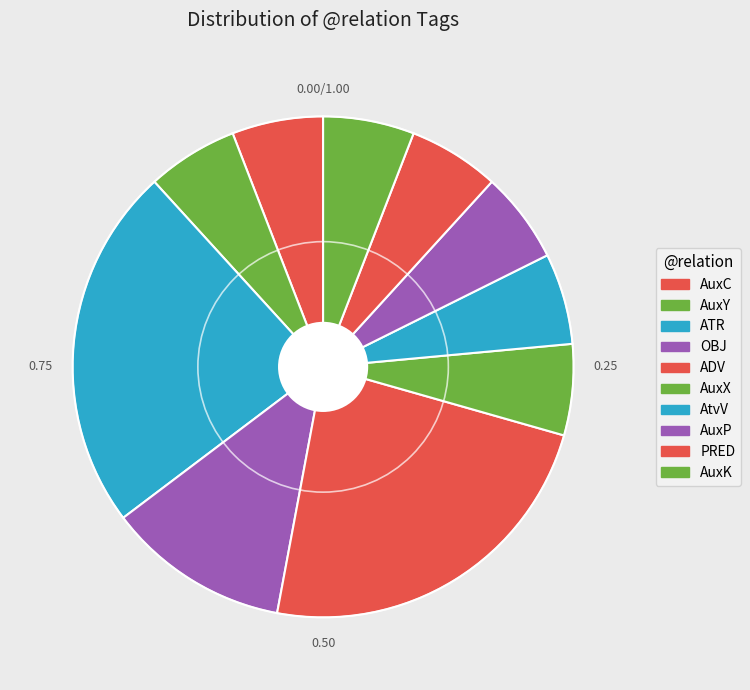

Count the number of slices in the pie.

10